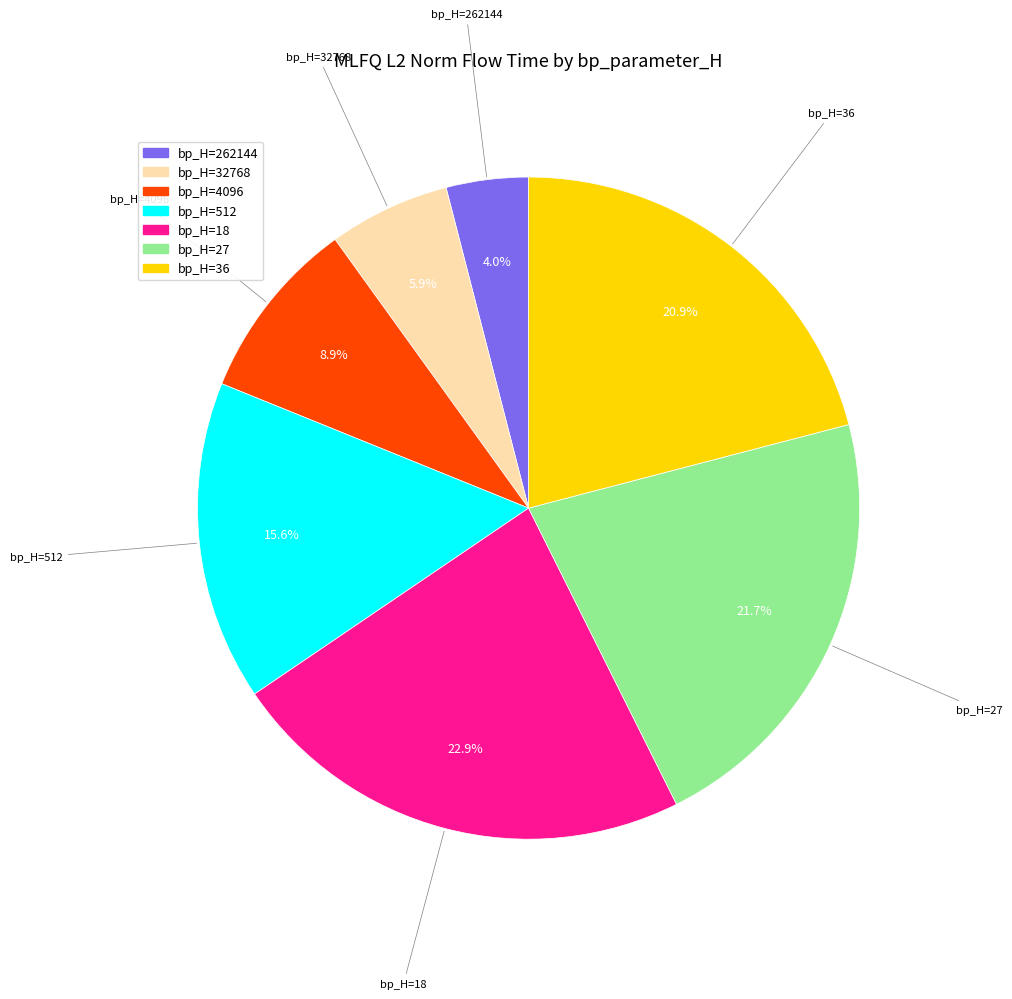

Do bp_H=36 and bp_H=4096 together represent more than half of the pie?

No